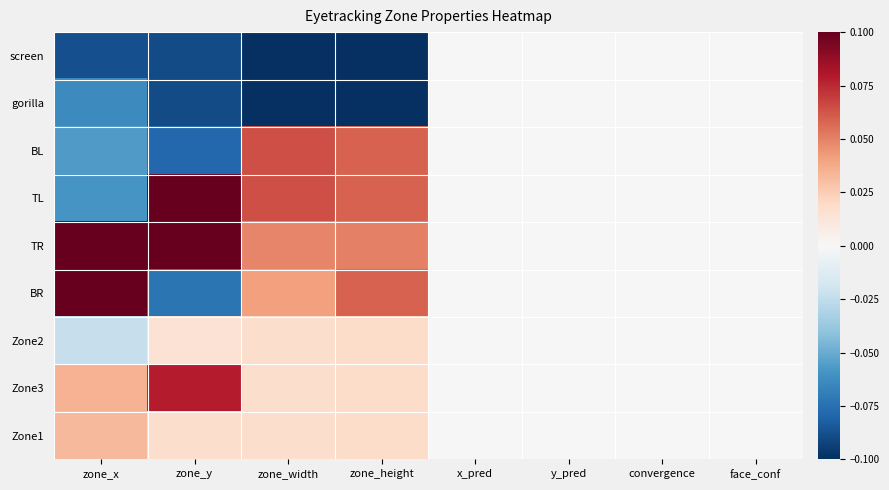

Which has a higher value, zone_x or zone_width?

zone_x